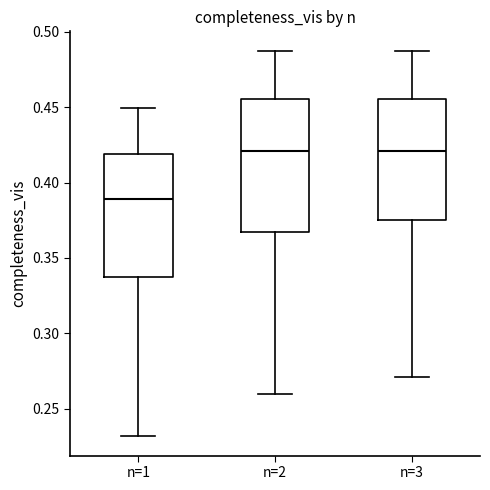

Reading left to right, transcribe this box plot: for each box, give where its median line is, the range the box spans, and where its two whiskers end, as read against the y-axis. The values are not printed on the chart, so give them approximately, as read against the axis.

n=1: median 0.390, box 0.335 to 0.420, whiskers 0.230 to 0.450
n=2: median 0.420, box 0.365 to 0.455, whiskers 0.260 to 0.490
n=3: median 0.420, box 0.375 to 0.455, whiskers 0.270 to 0.490